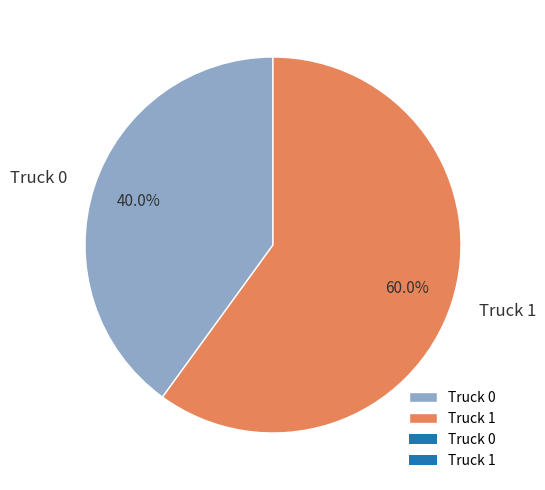

Is it true that Truck 0 is 40% of the pie?

True